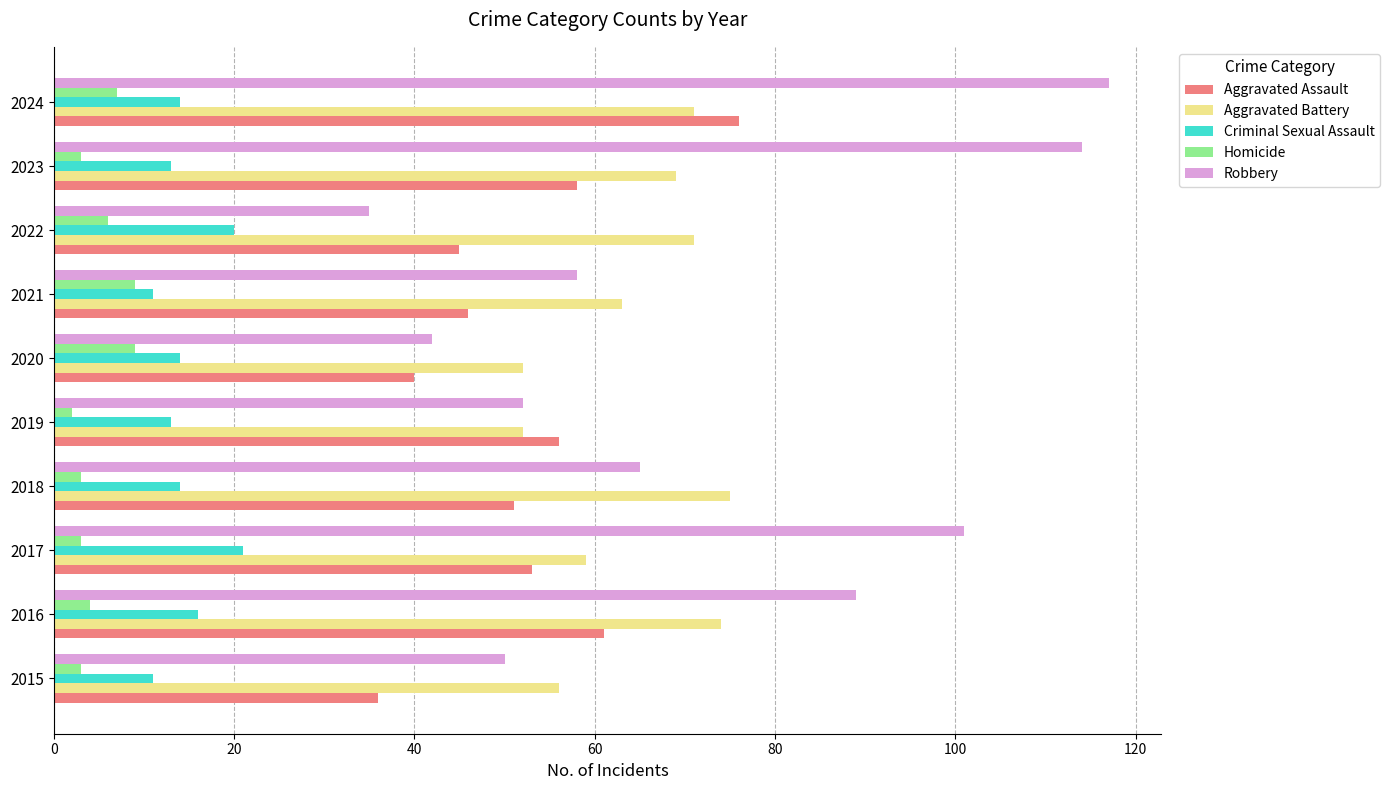

Rank the series at 2015 from lowest to highest value.

Homicide, Criminal Sexual Assault, Aggravated Assault, Robbery, Aggravated Battery